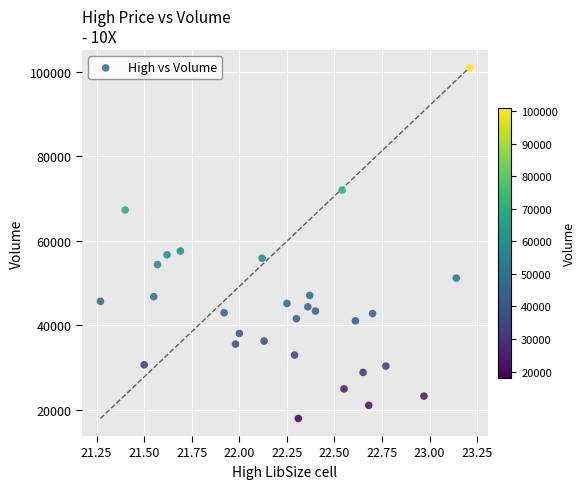

What is the range of Y values (max minus min)?

83000